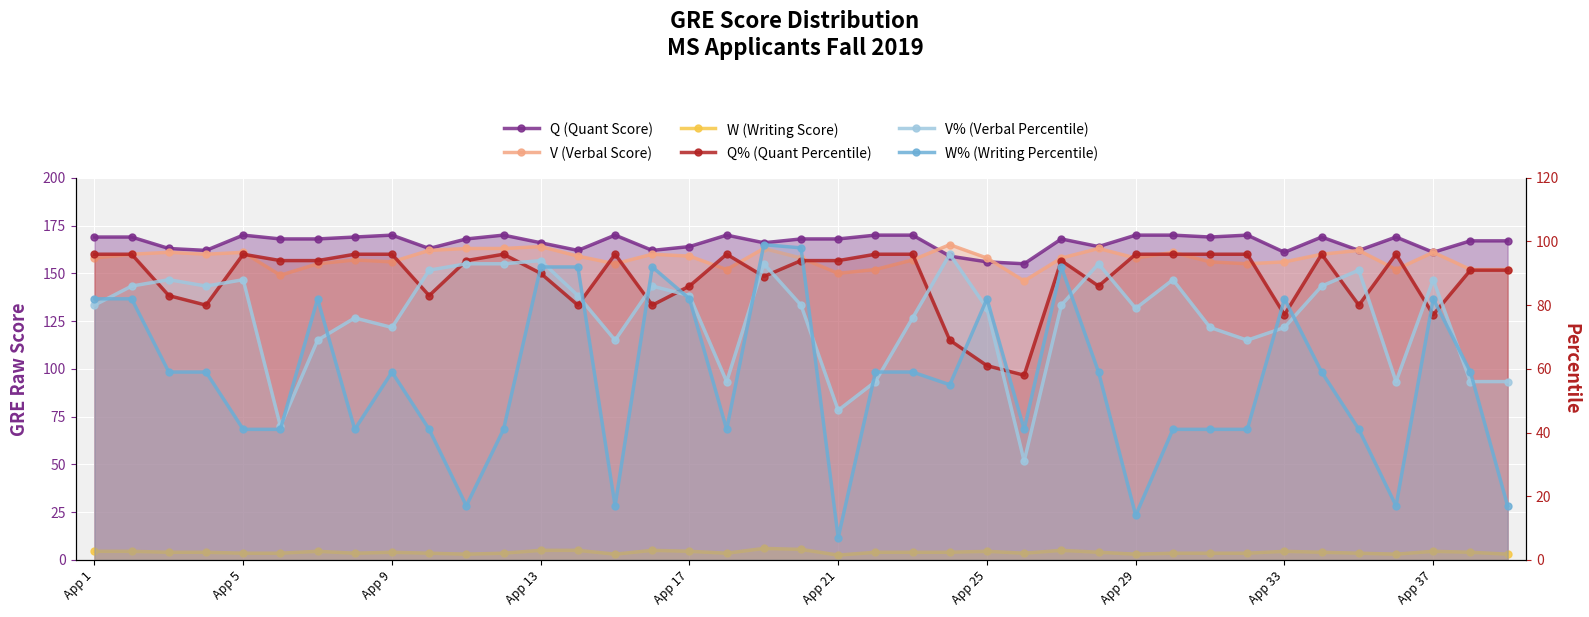

Is it true that V% (Verbal Percentile) equals 93.0 at 11?

True